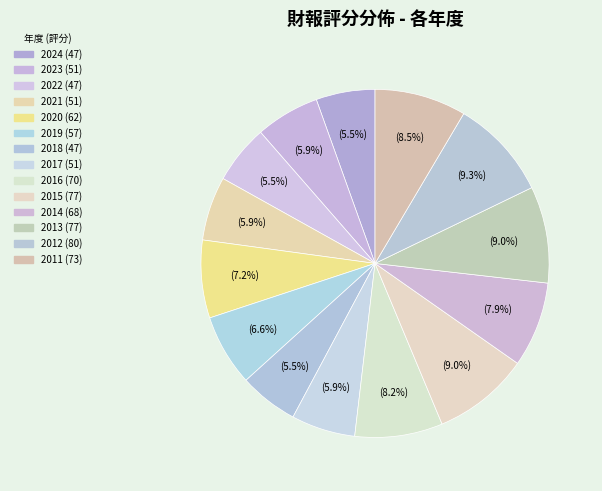

Combined, what portion of the pie is 2020 and 2011?

15.7%